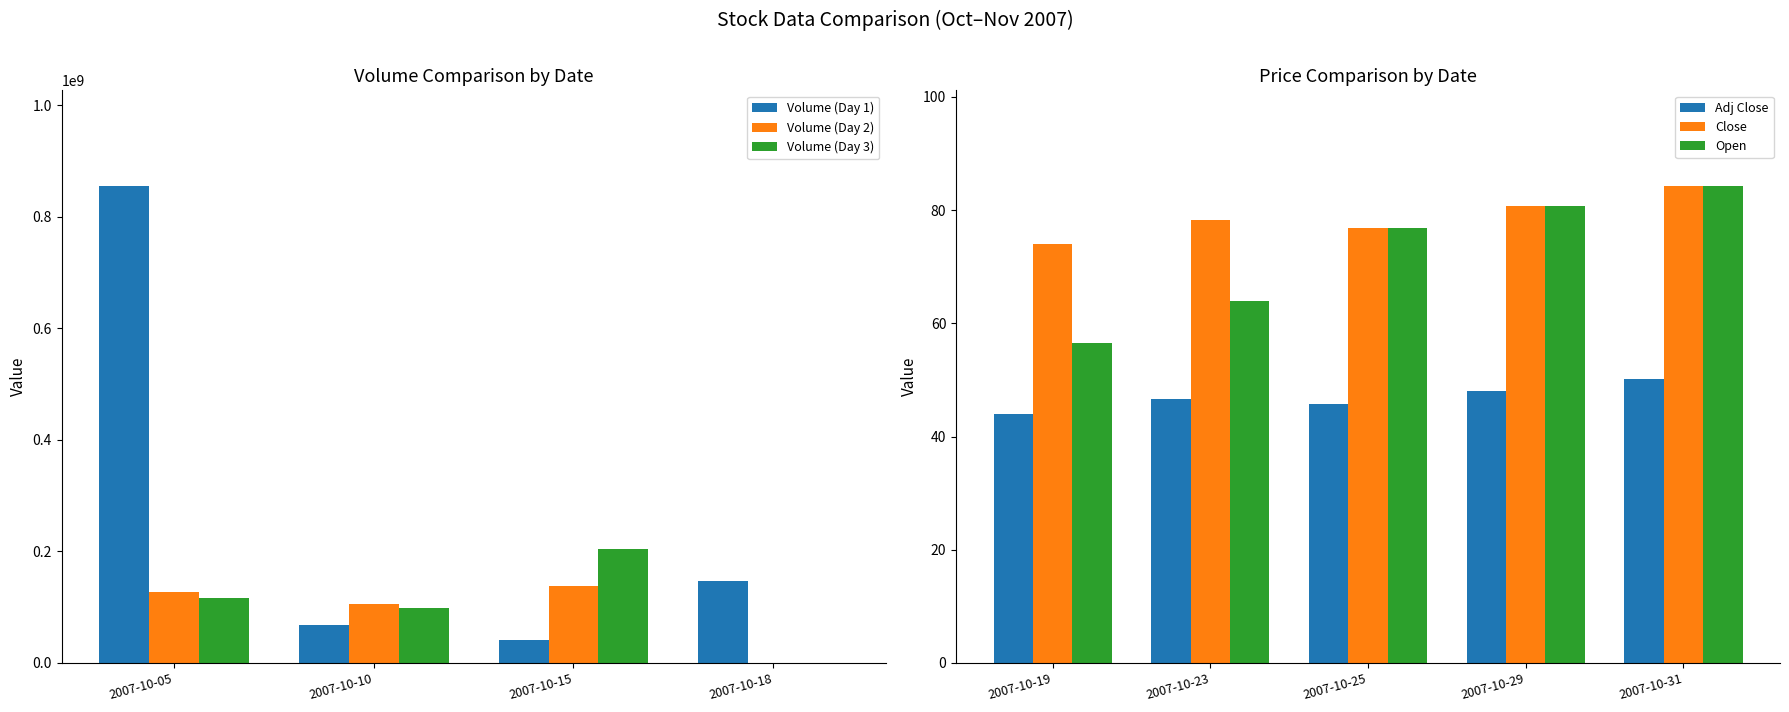

The value of Volume (Day 2) at 2007-10-18 is 0. True or false?

True